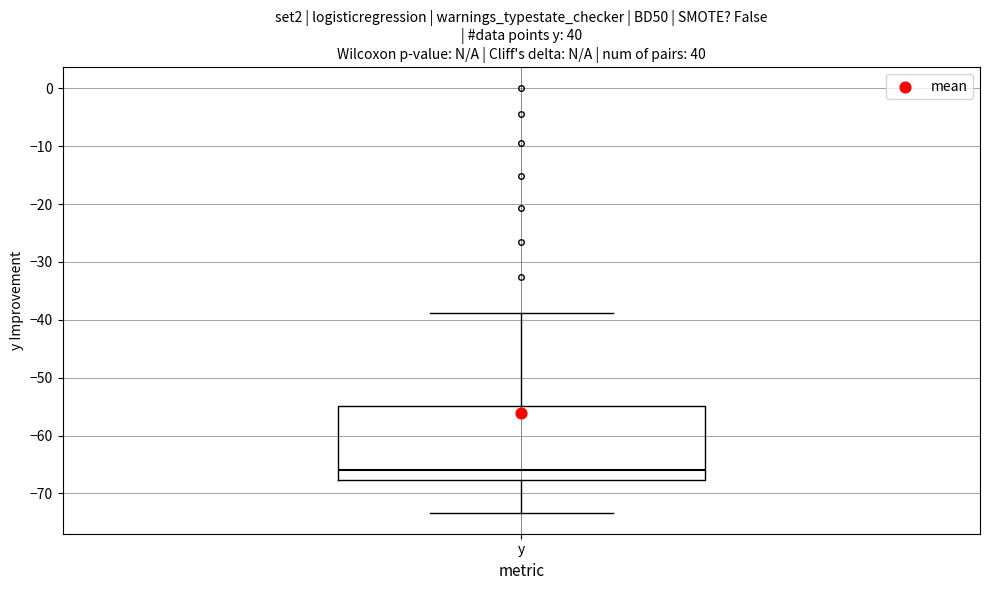

Where is the lower edge of the box for y on the y-axis? The values are not printed on the chart, so give them approximately, as read against the axis.

-68